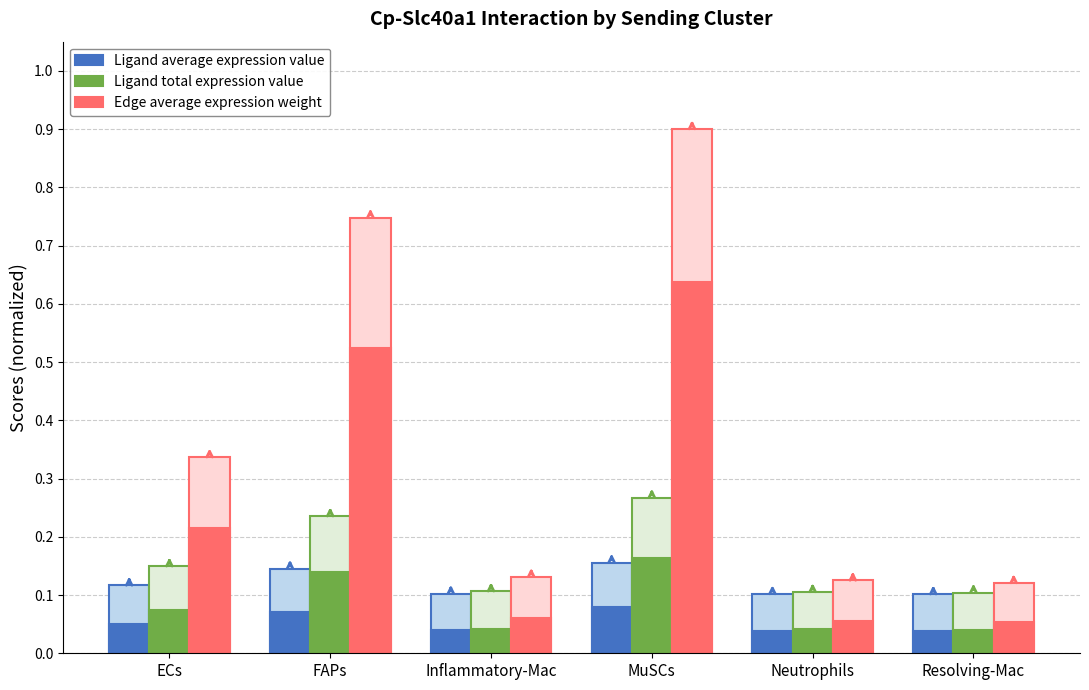

Count the number of data series in this chart.

3